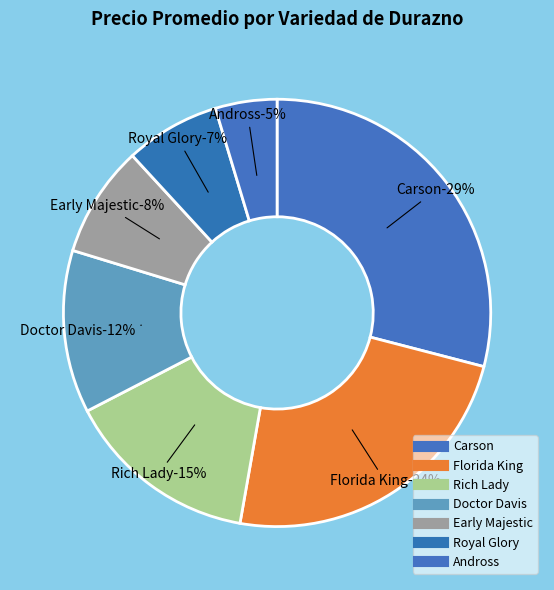

Is there a majority slice in this chart?

No